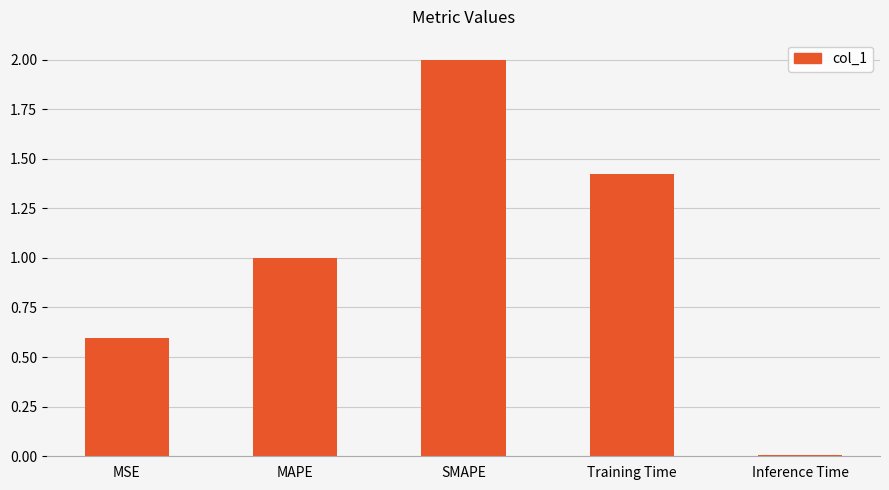

What is the sum of all values?

5.0